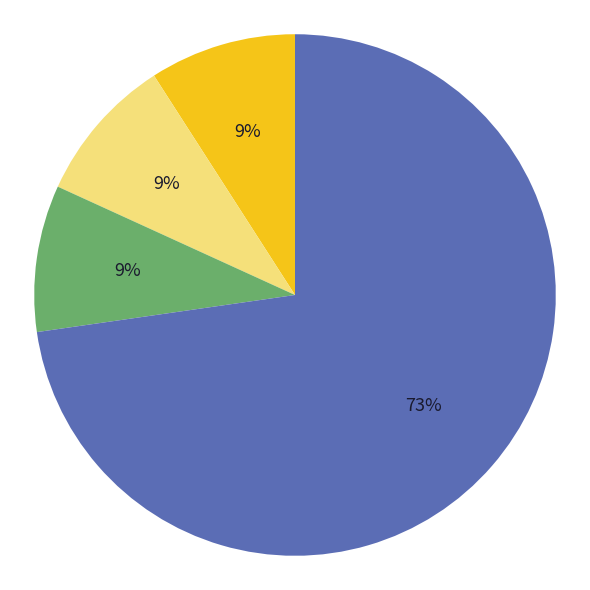

To the nearest percent, what is the average slice percentage?

20%